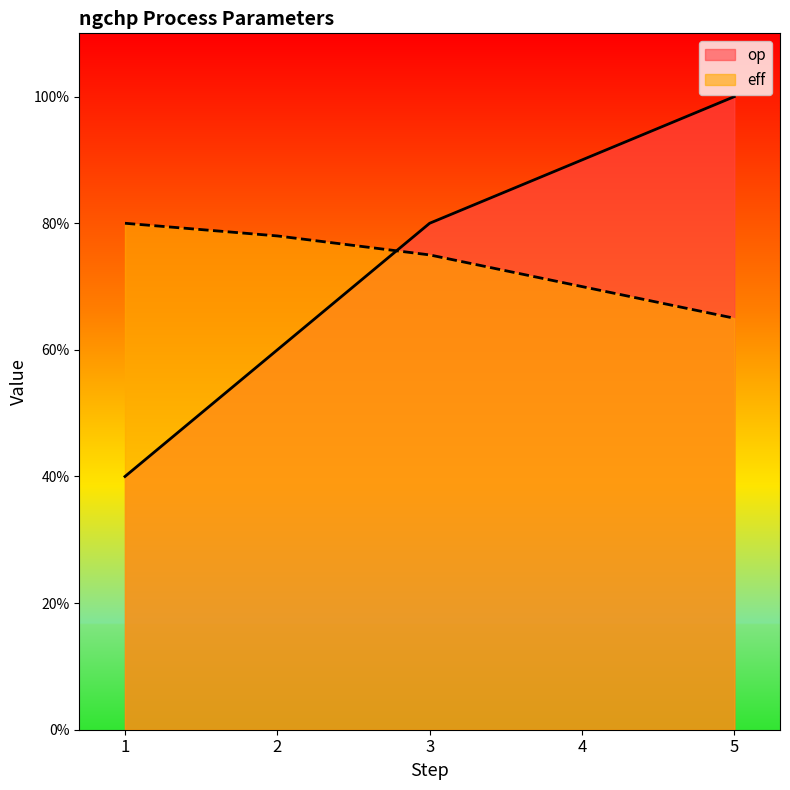

Count the eff values in the range 0 to 1.

5